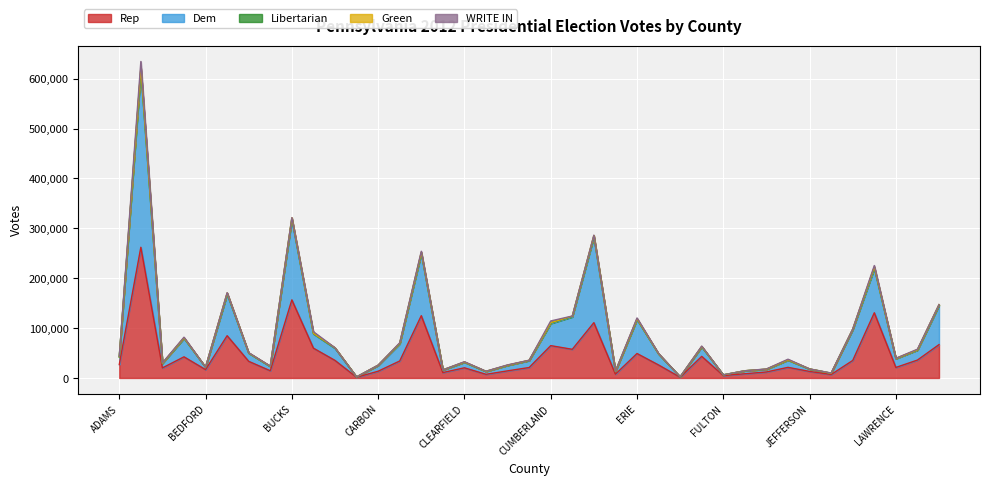

What is the highest value of the Rep series?

262039